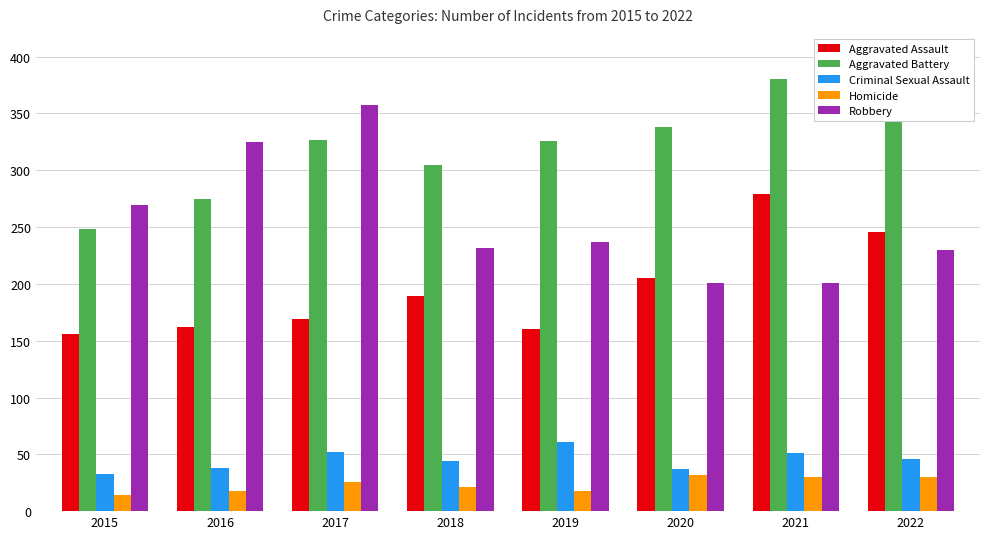

What is the total value across all series at 2020?

813